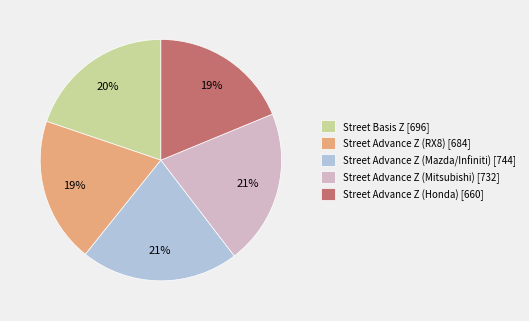

Is there any slice that represents more than half of the pie?

No